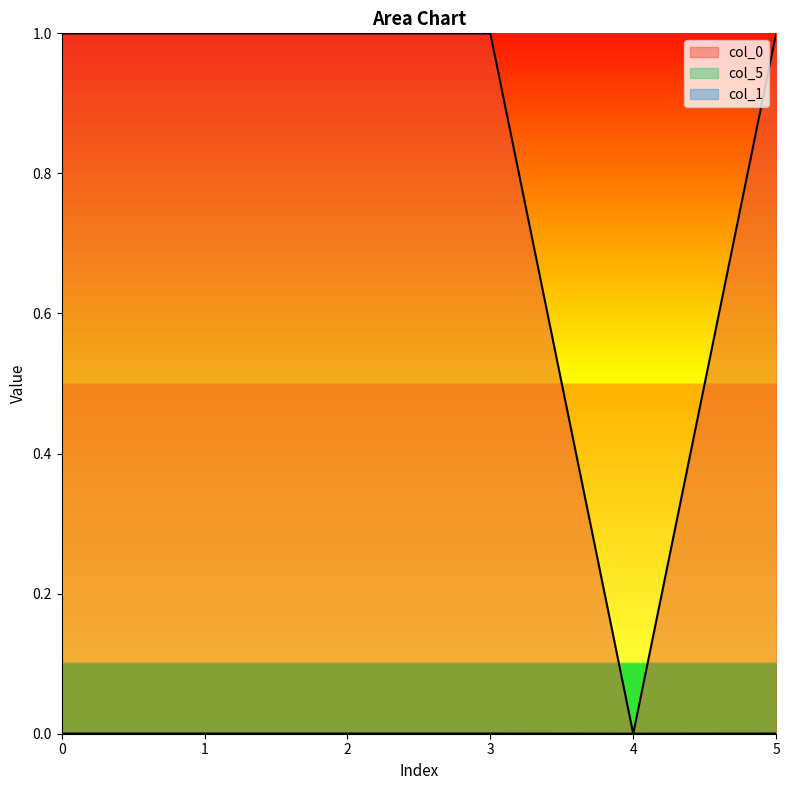

True or false: col_1_line and col_0_line cross at least once.

False